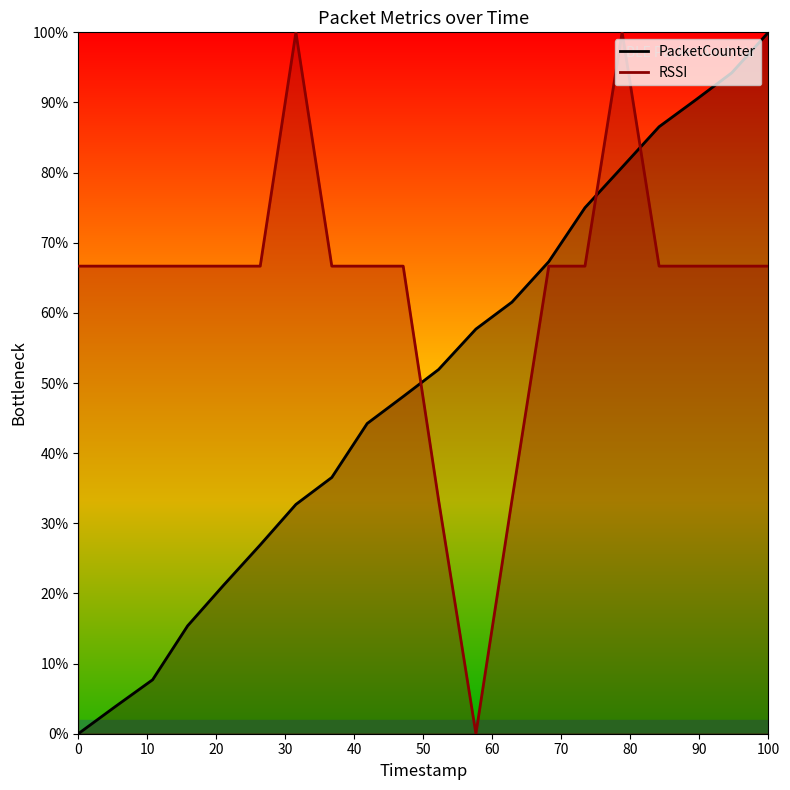

The PacketCounter series shows 100.0 at 100. True or false?

True